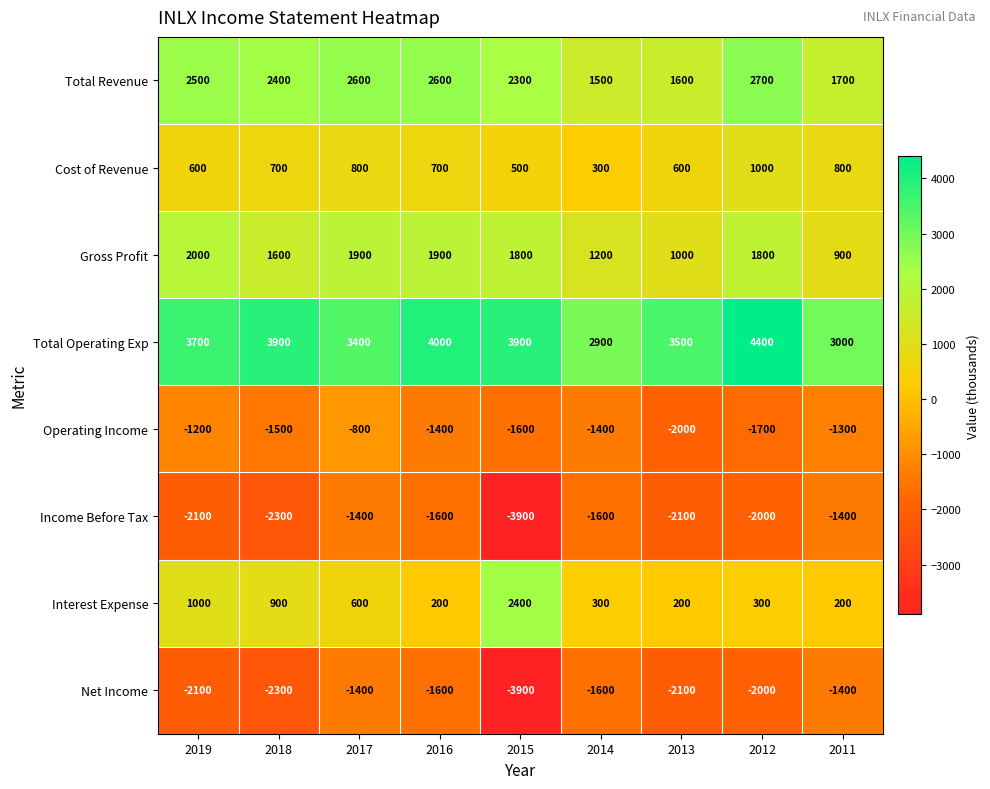

What is the difference between the highest and lowest values at 2011?

4400